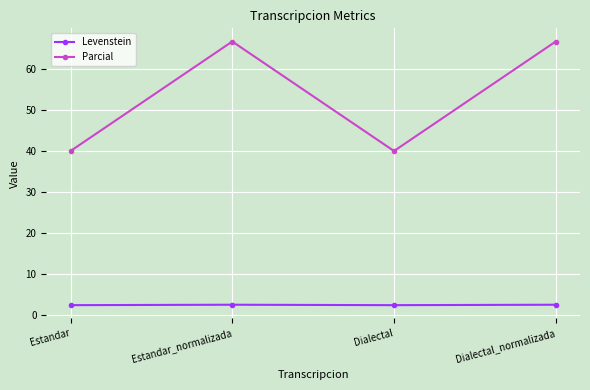

How many data points in Parcial are less than 66?

2